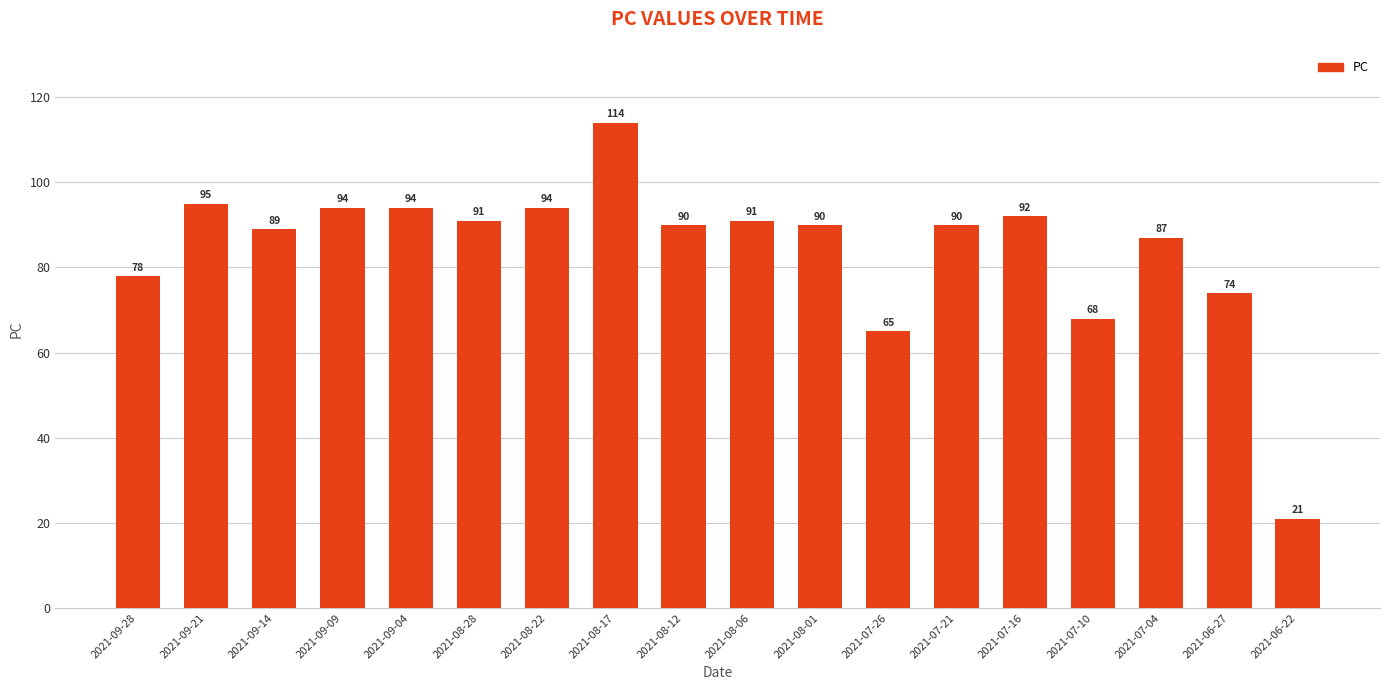

The chart shows a value of 155 at 2021-09-21. True or false?

False